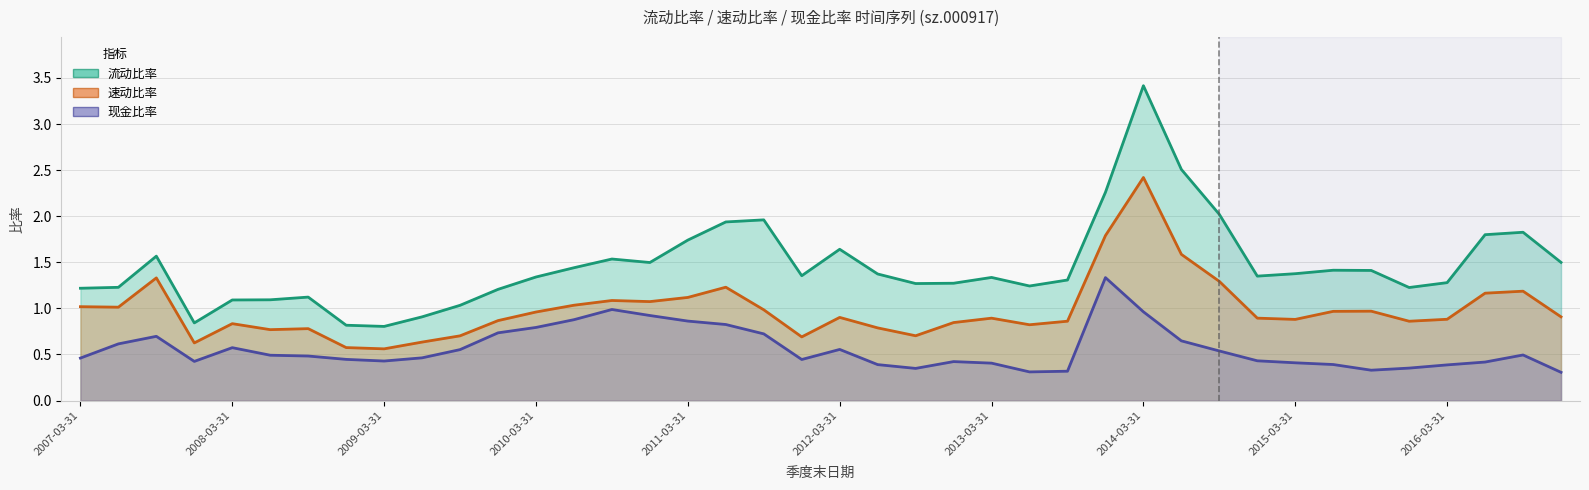

What is the difference between the highest and lowest values at 2007-09-30?

0.9